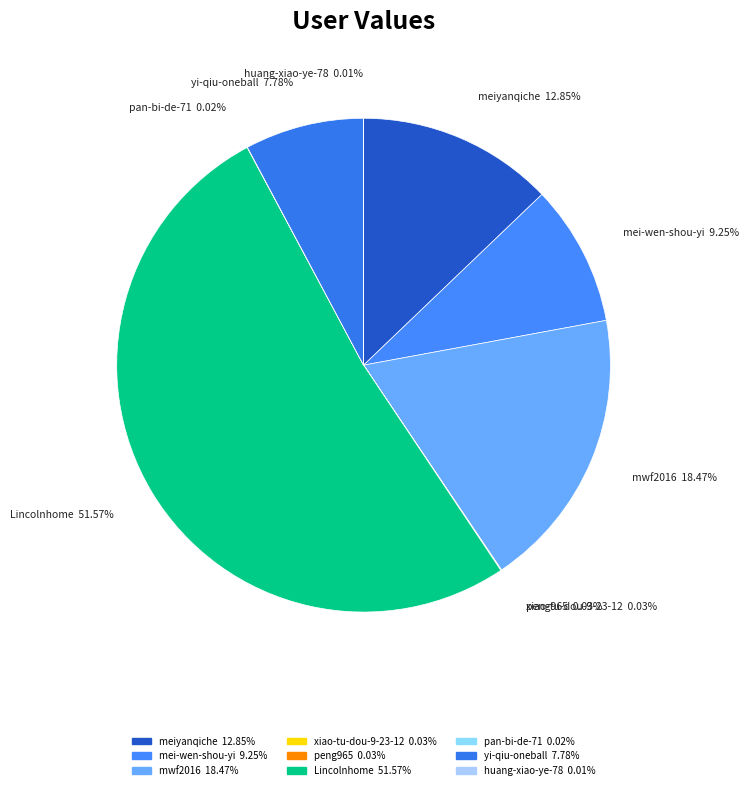

Is mei-wen-shou-yi the majority of the pie?

No